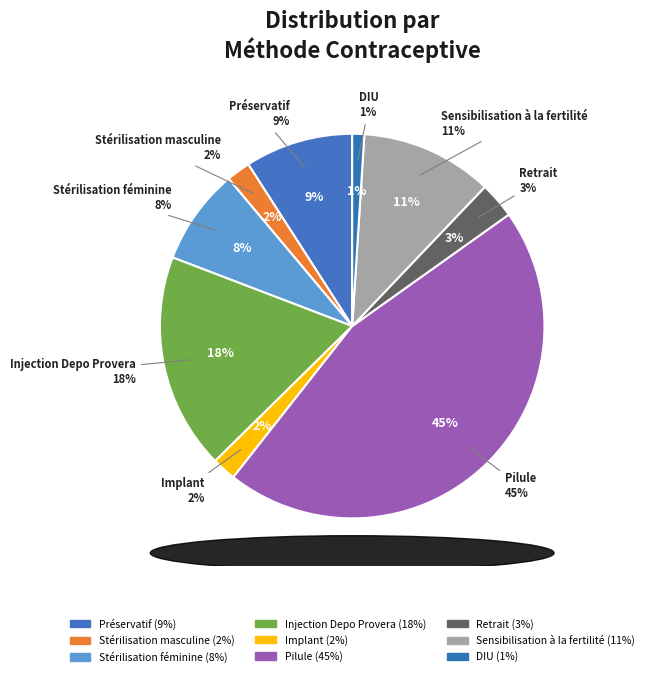

Is the sum of Préservatif and Pilule greater than half?

Yes